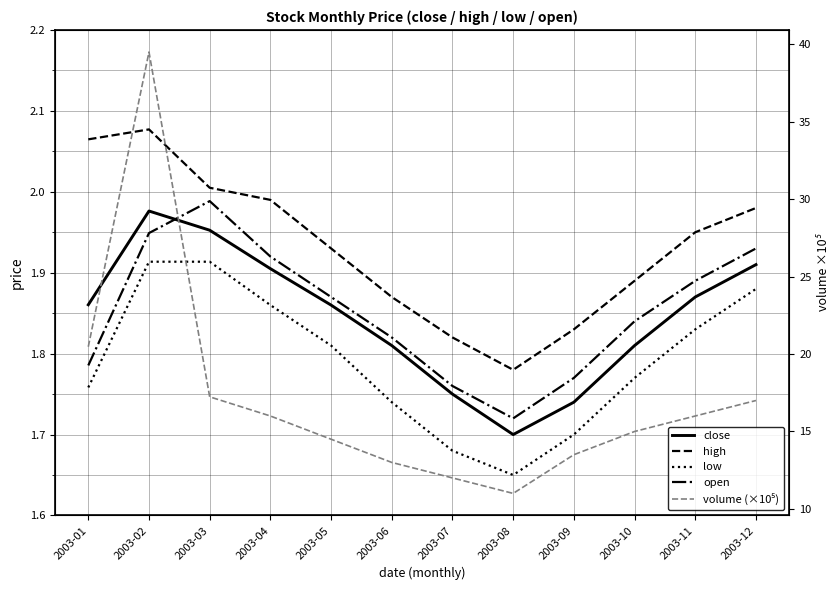

The open series shows 1.8 at 2003-09. True or false?

True